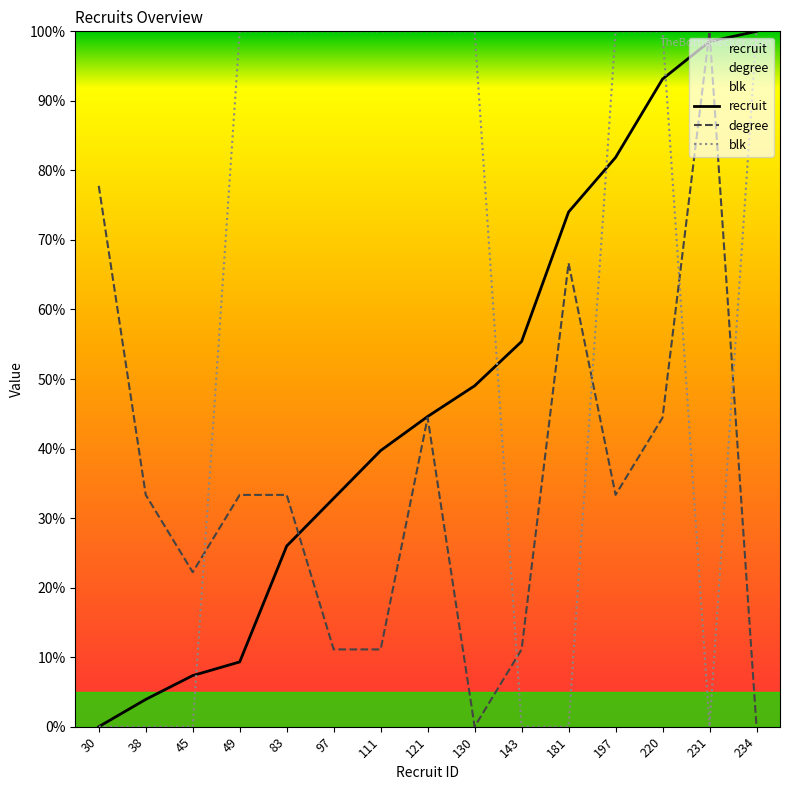

At how many categories does at least one series exceed 34?

13